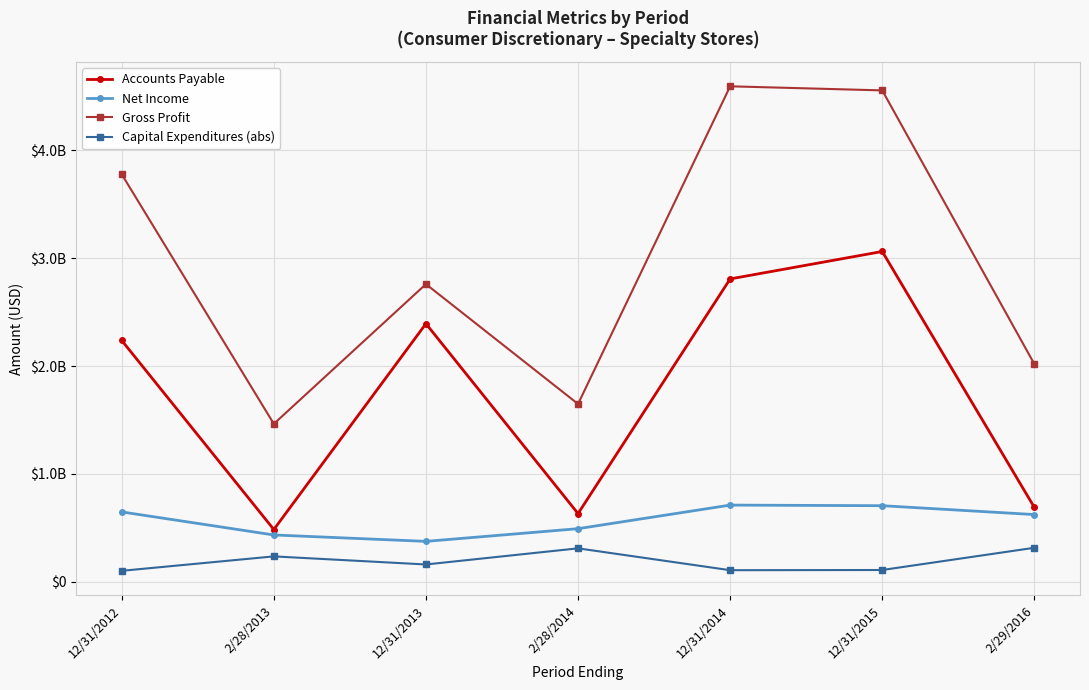

How many interior local peaks does the Gross Profit series have?

2